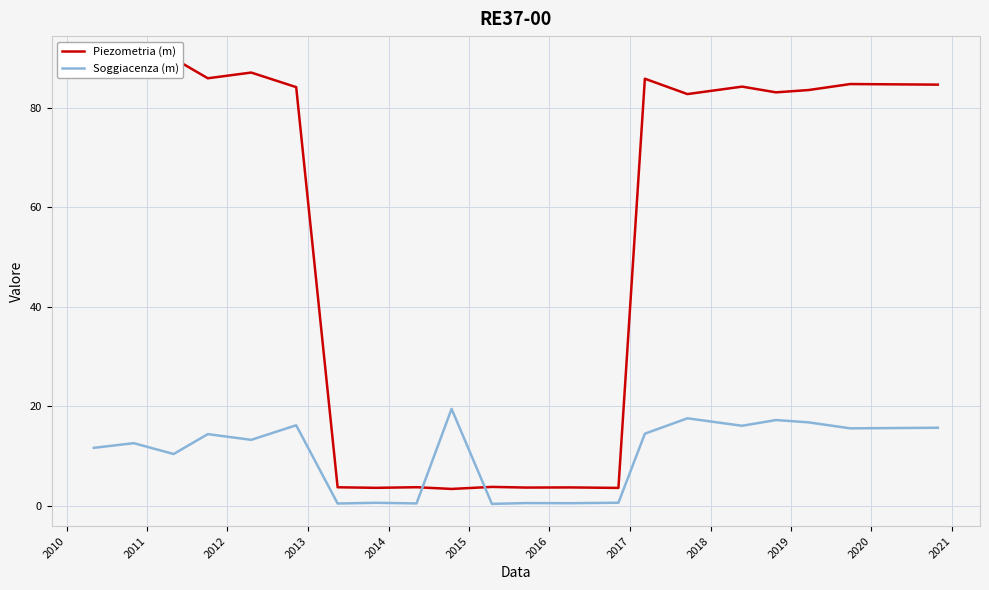

What is the maximum value for Soggiacenza (m)?

19.5